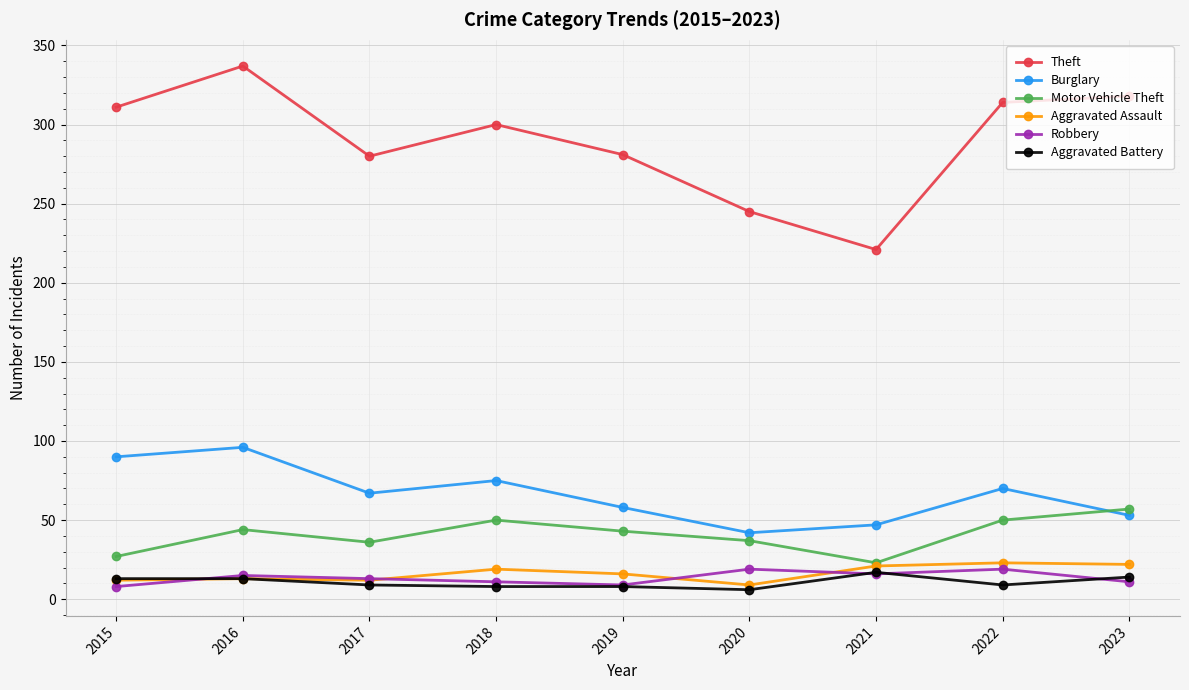

Read the Theft value at 2015, to the nearest 50.

300